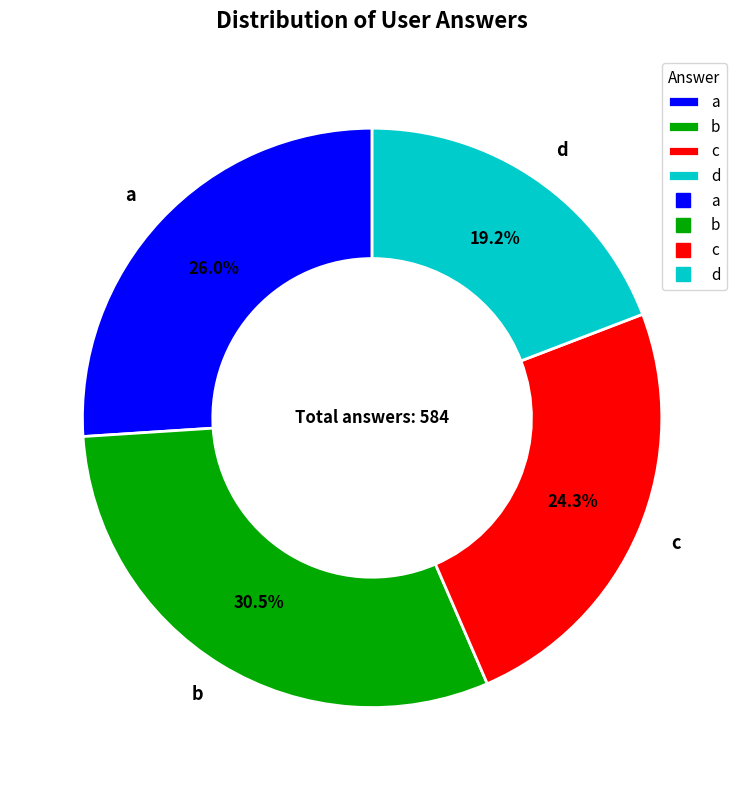

Is there any slice that represents more than half of the pie?

No